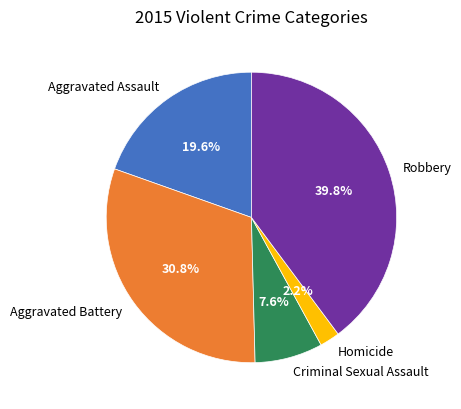

What is the ratio of the value at Aggravated Assault to the value at Robbery?

0.5